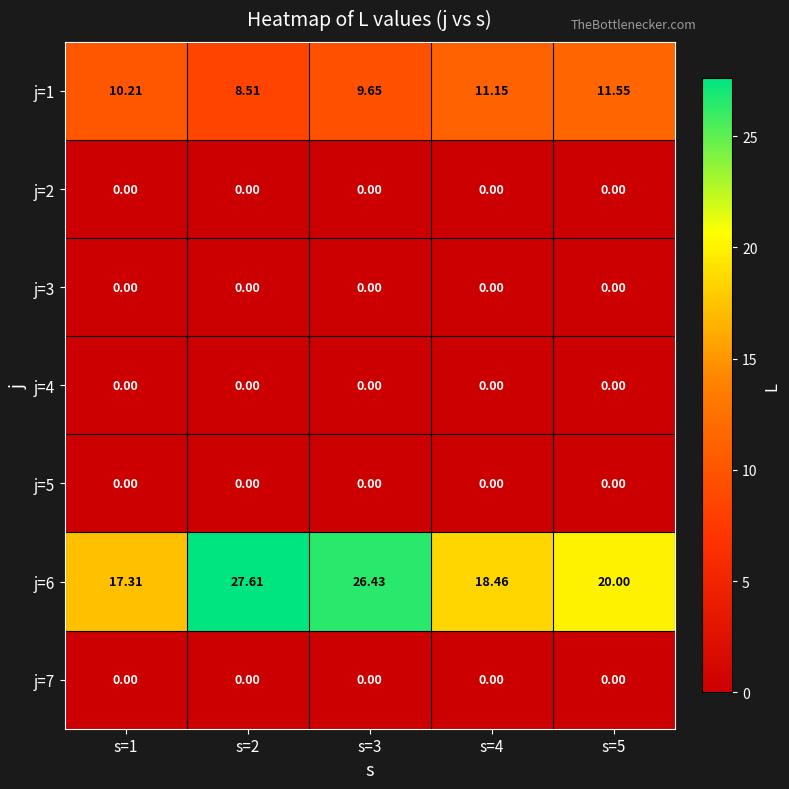

Count the number of data series in this chart.

7